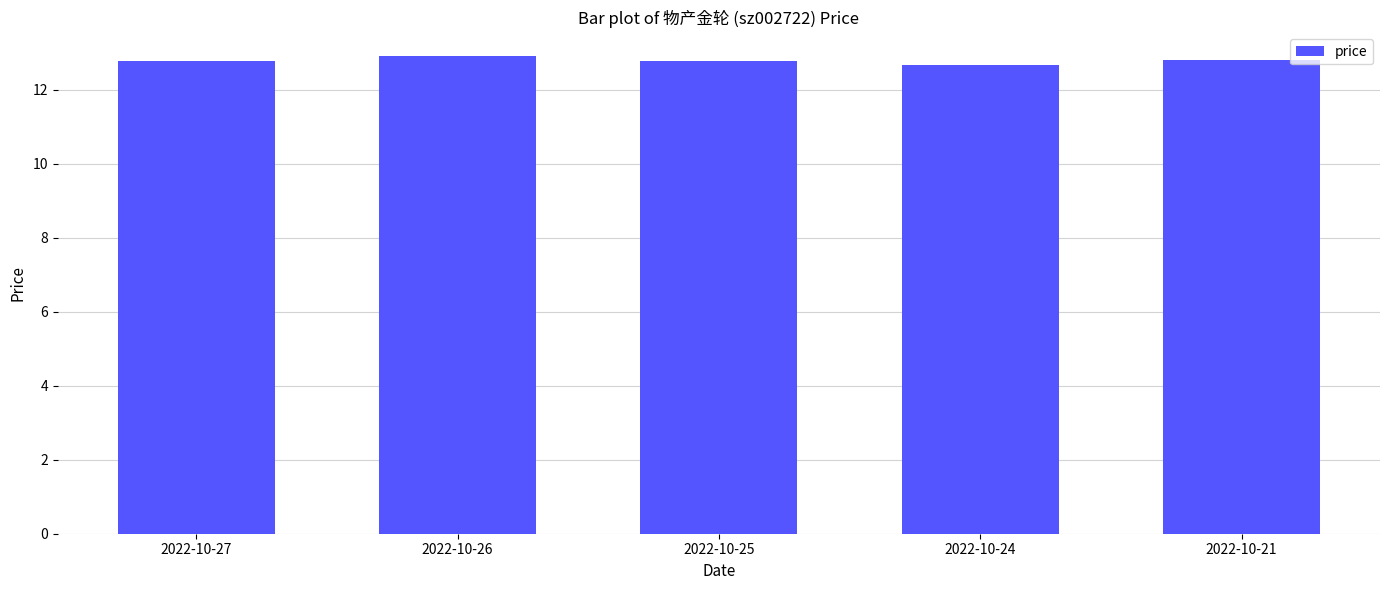

The chart shows a value of 3.9 at 2022-10-24. True or false?

False